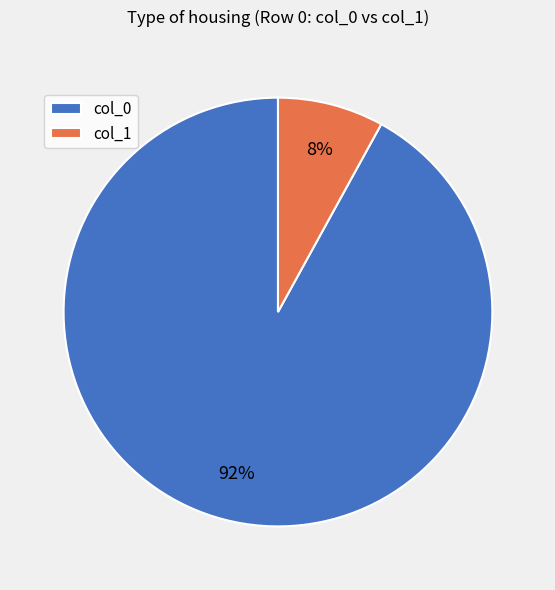

Which has a higher value, col_1 or col_0?

col_0